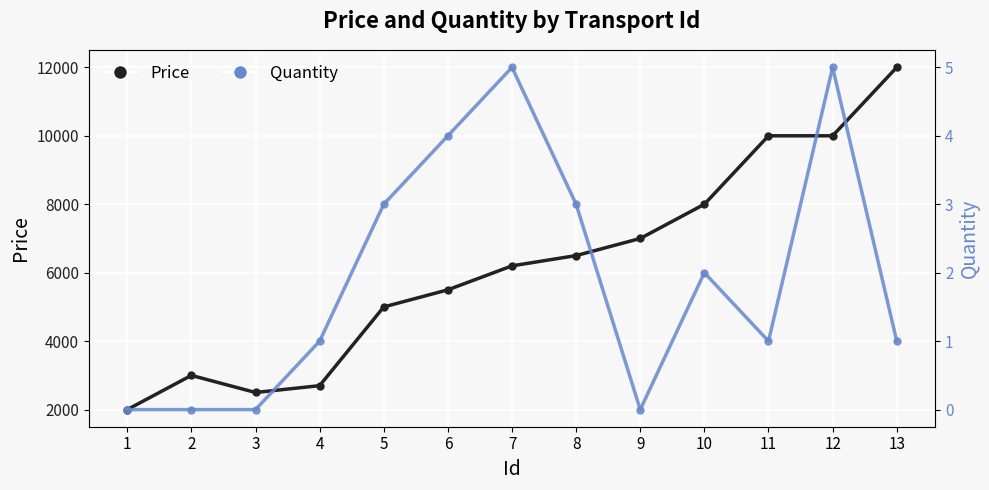

What is the average value of the Quantity series?

2